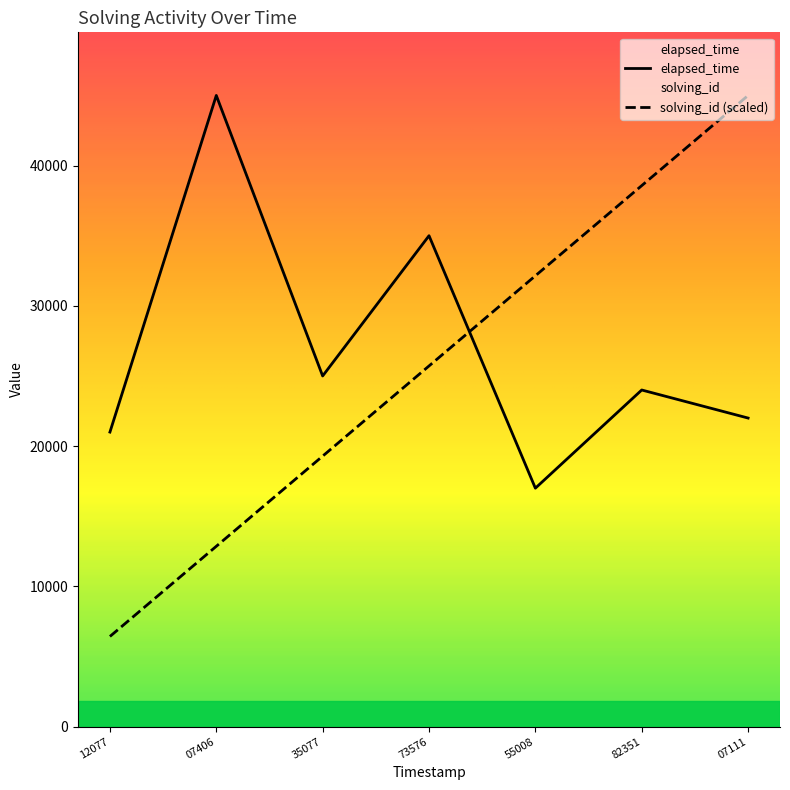

At which label is elapsed_time closest to 31000?

73576